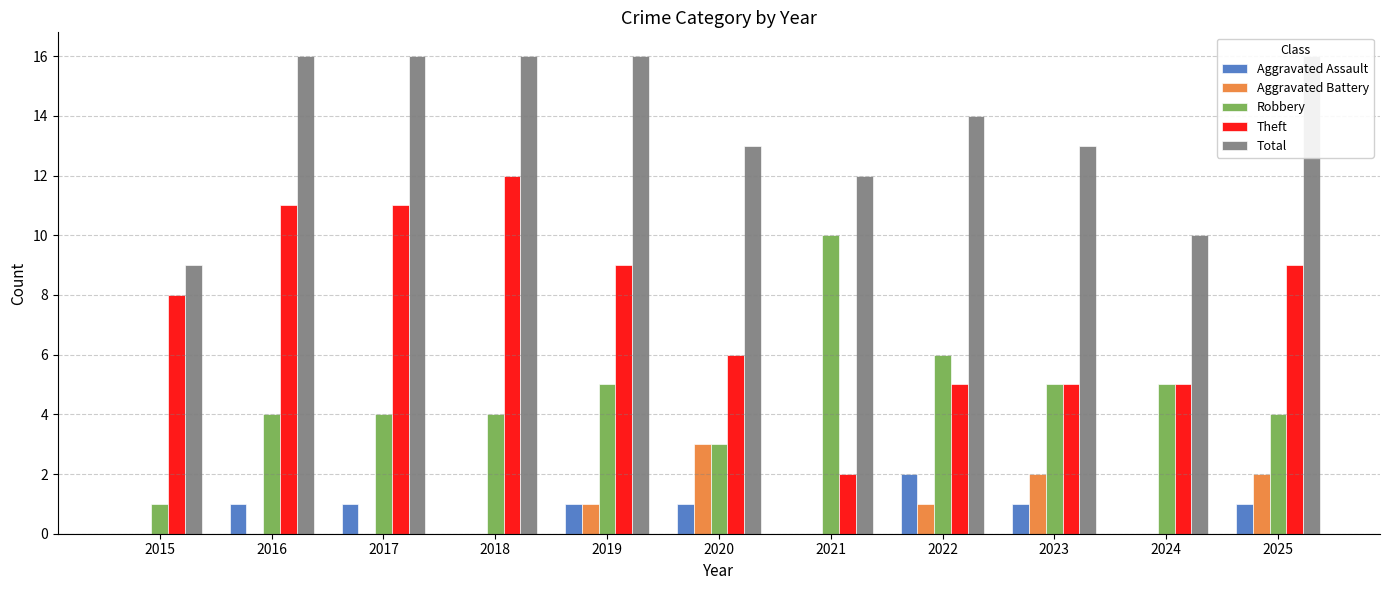

Which series has the largest range (max minus min)?

Theft